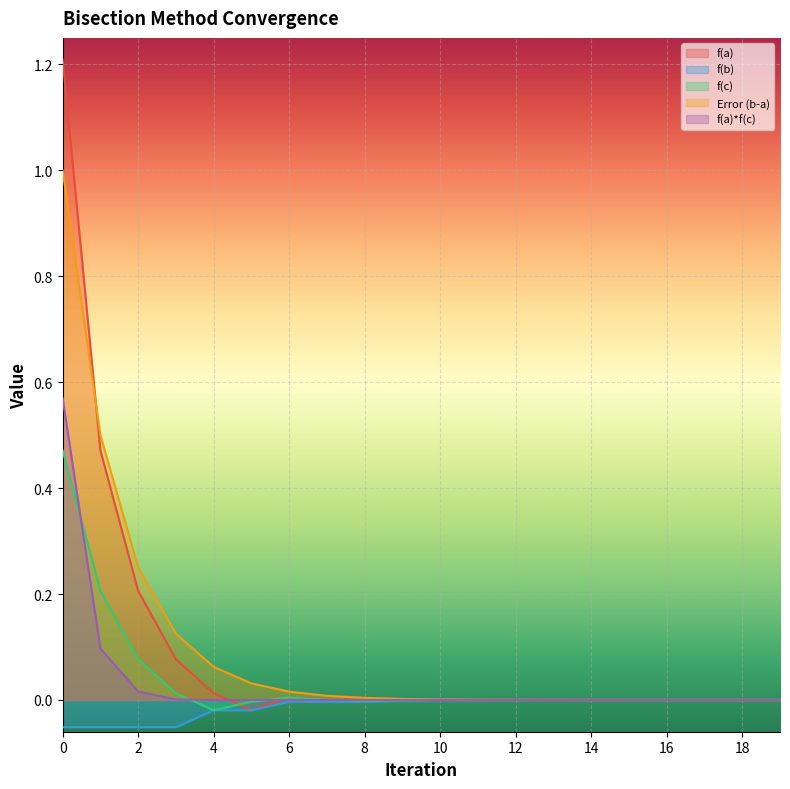

How many lines are shown in the chart?

5